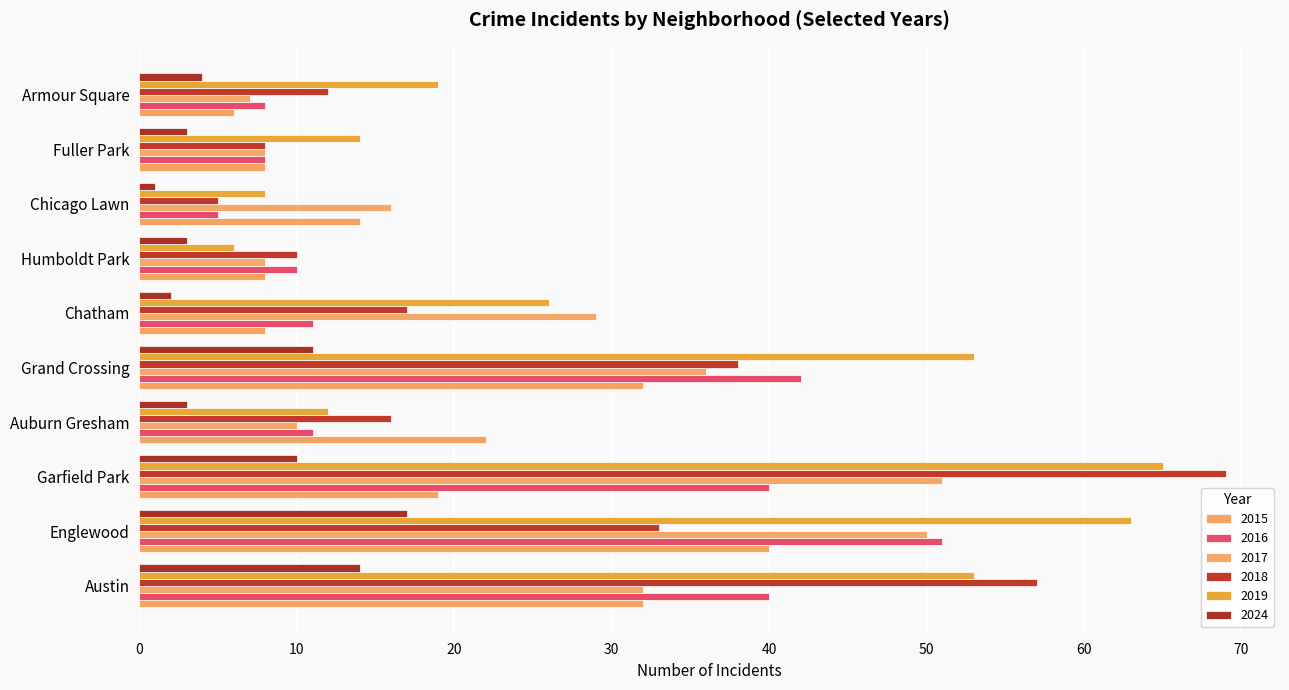

True or false: 2015 has a value of 57 at Austin.

False